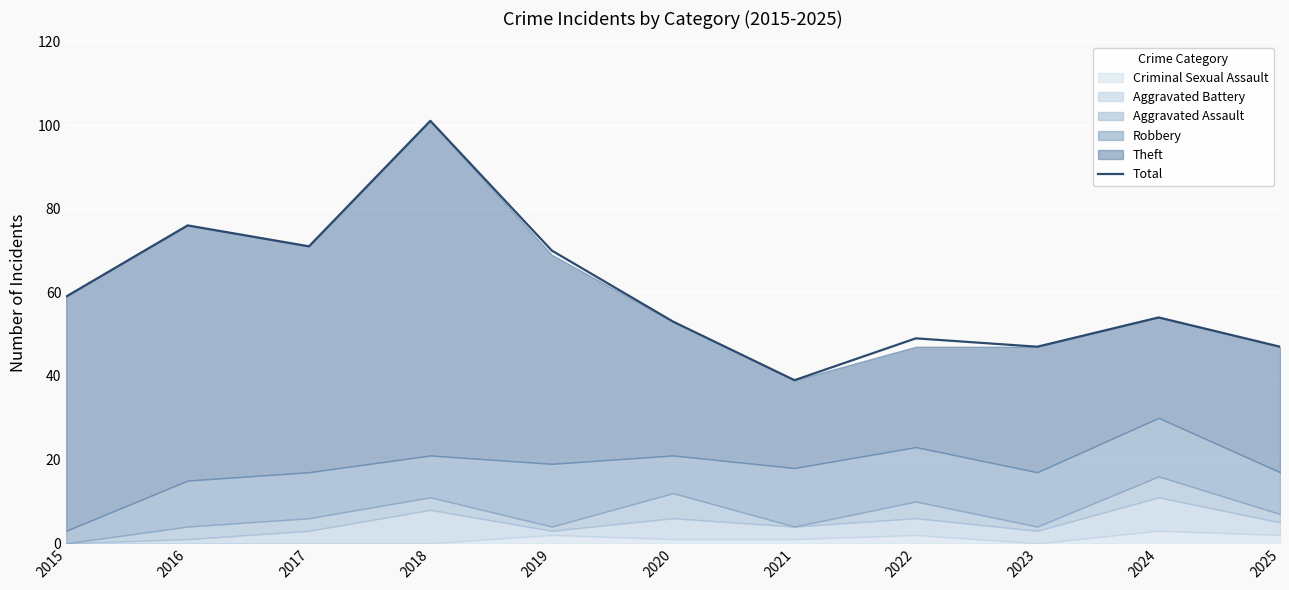

Reading left to right, transcribe all the data shown in this chart.

59	76	71	101	70	53	39	49	47	54	47